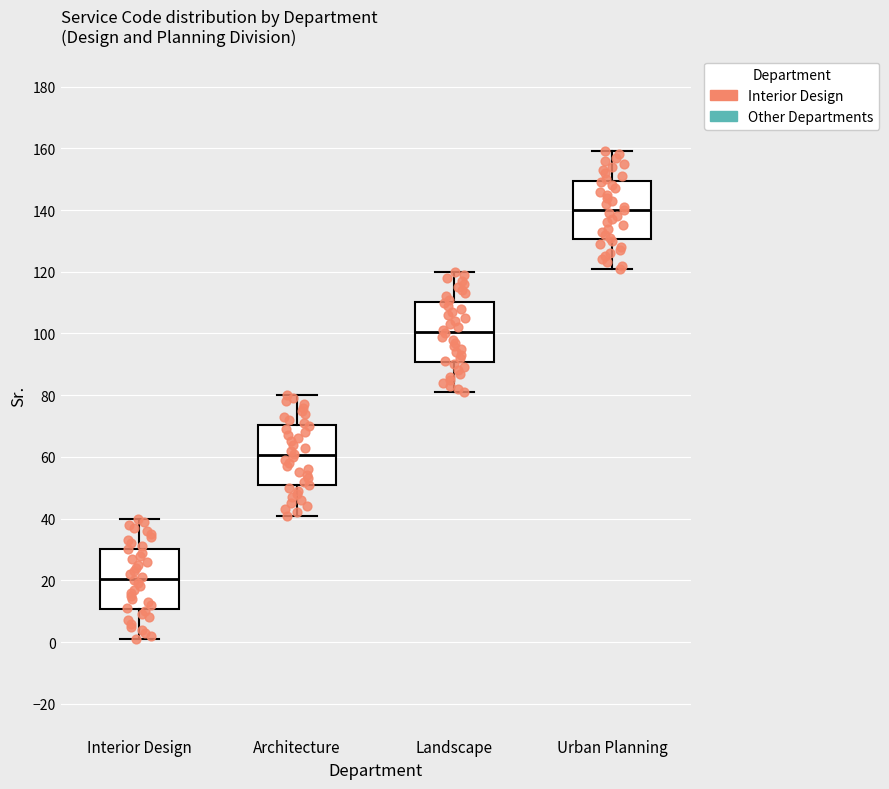

Reading left to right, read every box against the y-axis: the position of its median line, the range the box covers, and the ends of its whiskers. The values are not printed on the chart, so give them approximately, as read against the axis.

Interior Design: median 20, box 10 to 30, whiskers 2 to 40
Architecture: median 60, box 50 to 70, whiskers 42 to 80
Landscape: median 100, box 90 to 110, whiskers 82 to 120
Urban Planning: median 140, box 130 to 150, whiskers 122 to 160